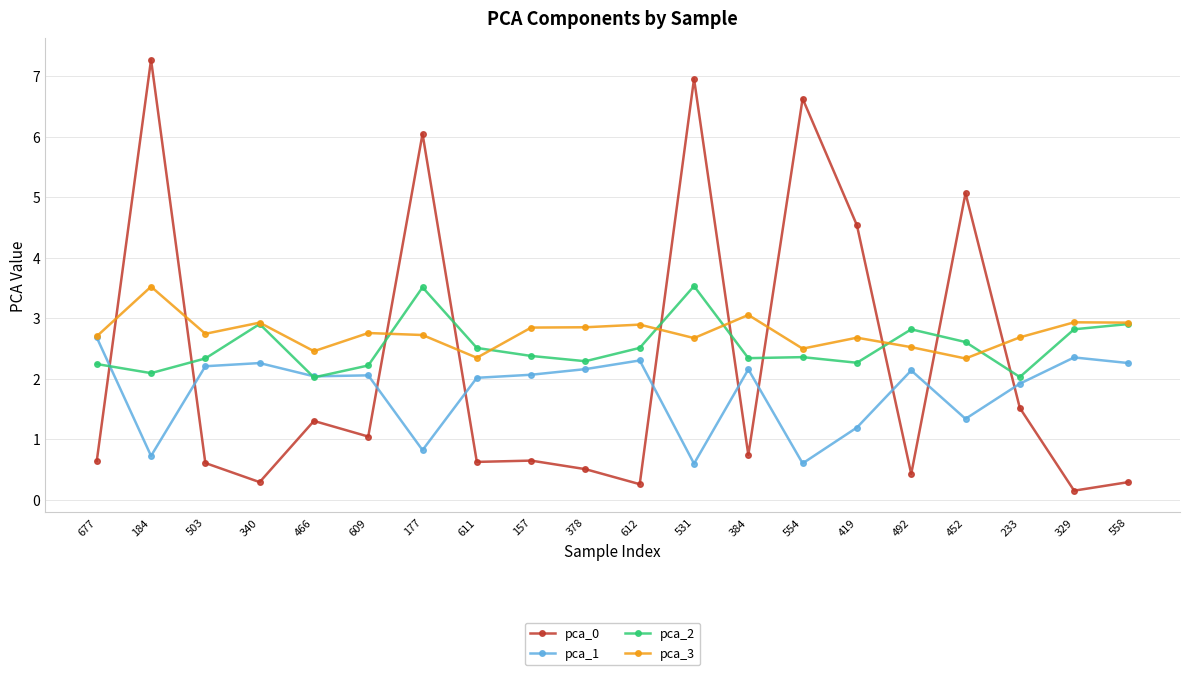

Which series has the largest range (max minus min)?

pca_0